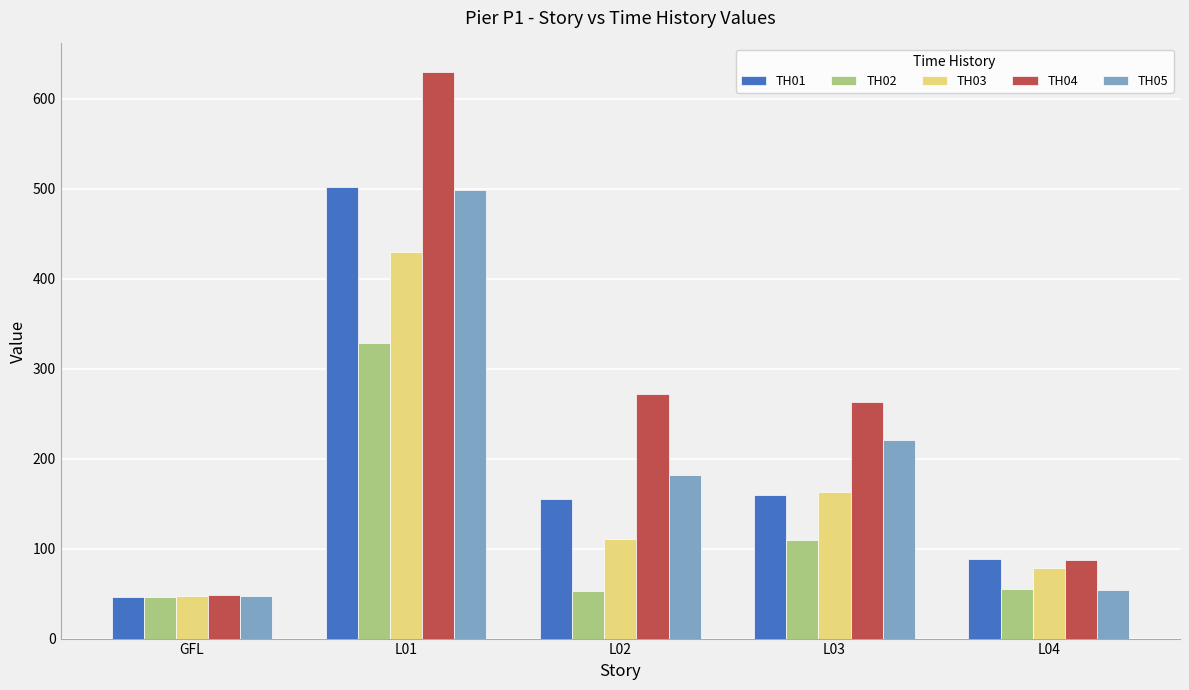

What is the lowest value of the TH03 series?

46.9